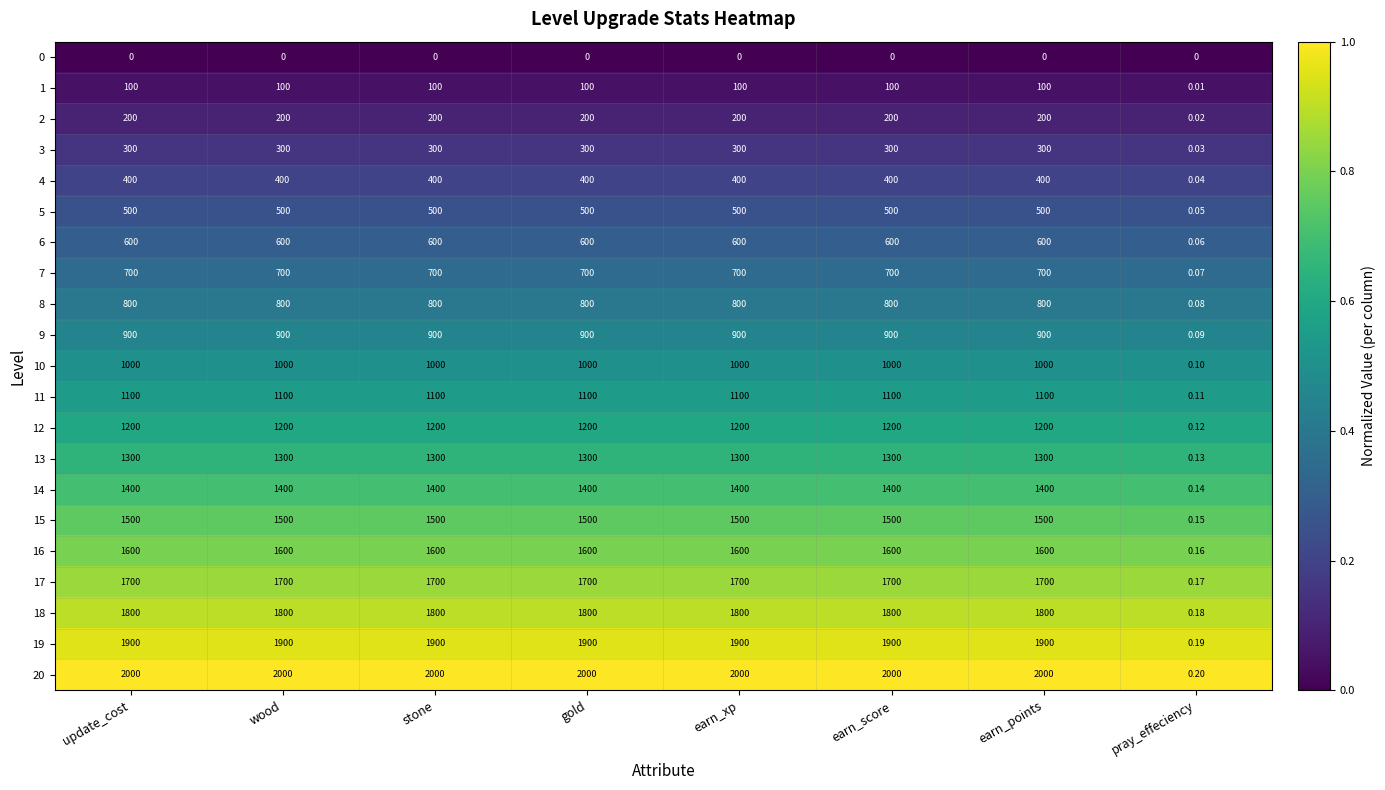

Where is 12 nearest to the value 600?

pray_effeciency